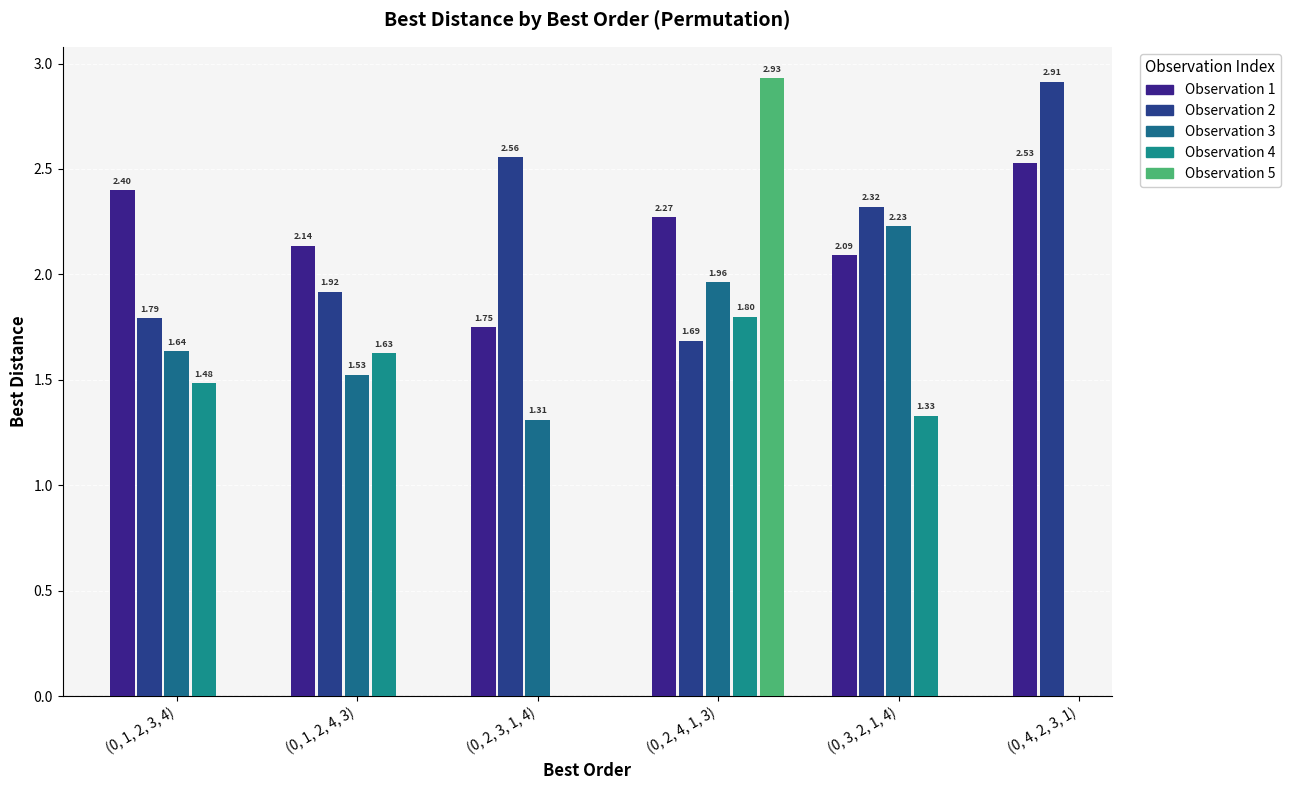

What is the label of the 6th bar from the left?

(0, 4, 2, 3, 1)